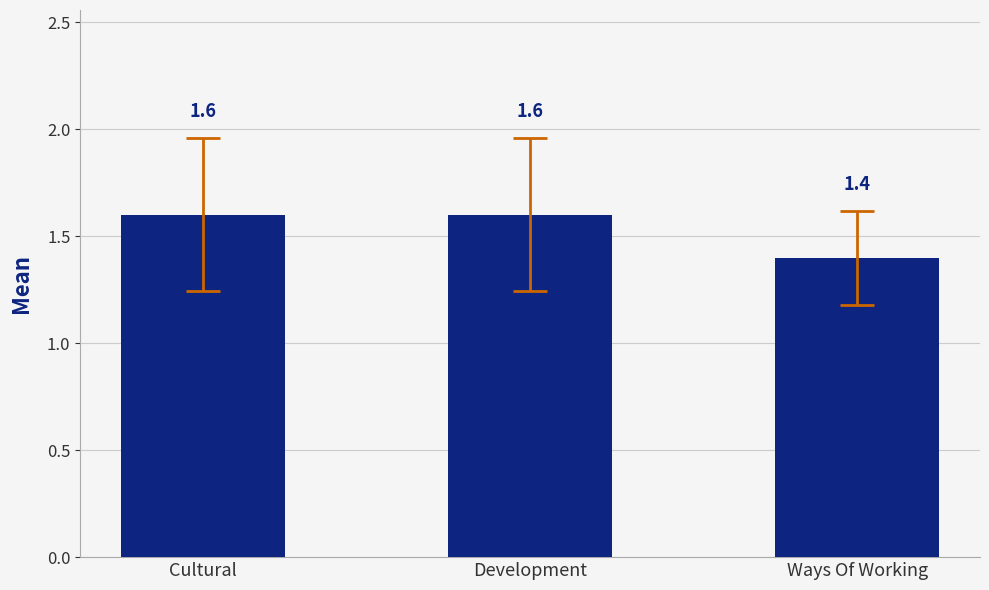

Which has a higher value, Ways Of Working or Cultural?

Cultural